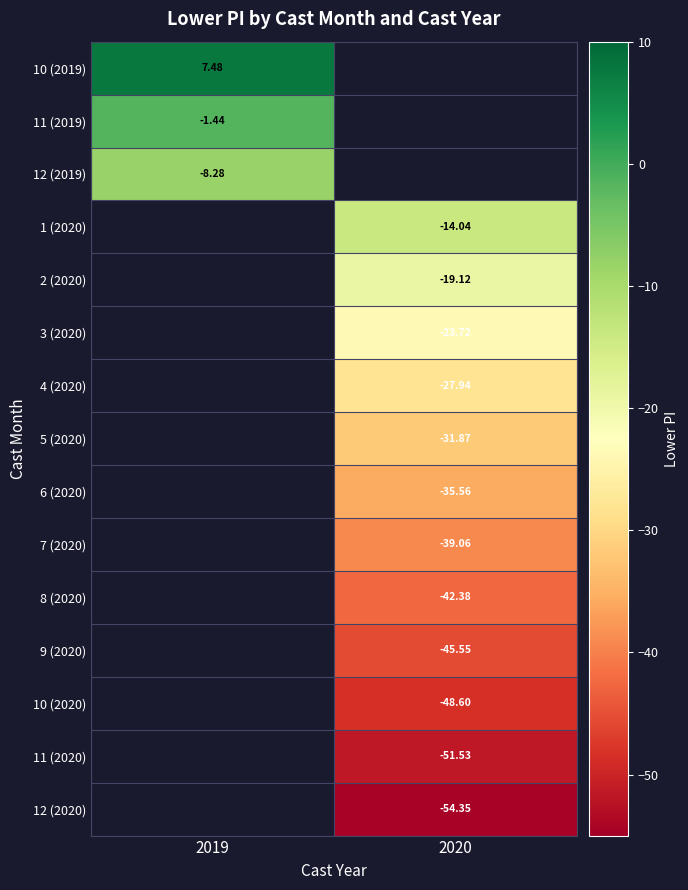

List the series in order of their overall mean, lowest first.

10 (2019), 11 (2019), 12 (2019), 1 (2020), 2 (2020), 3 (2020), 4 (2020), 5 (2020), 6 (2020), 7 (2020), 8 (2020), 9 (2020), 10 (2020), 11 (2020), 12 (2020)